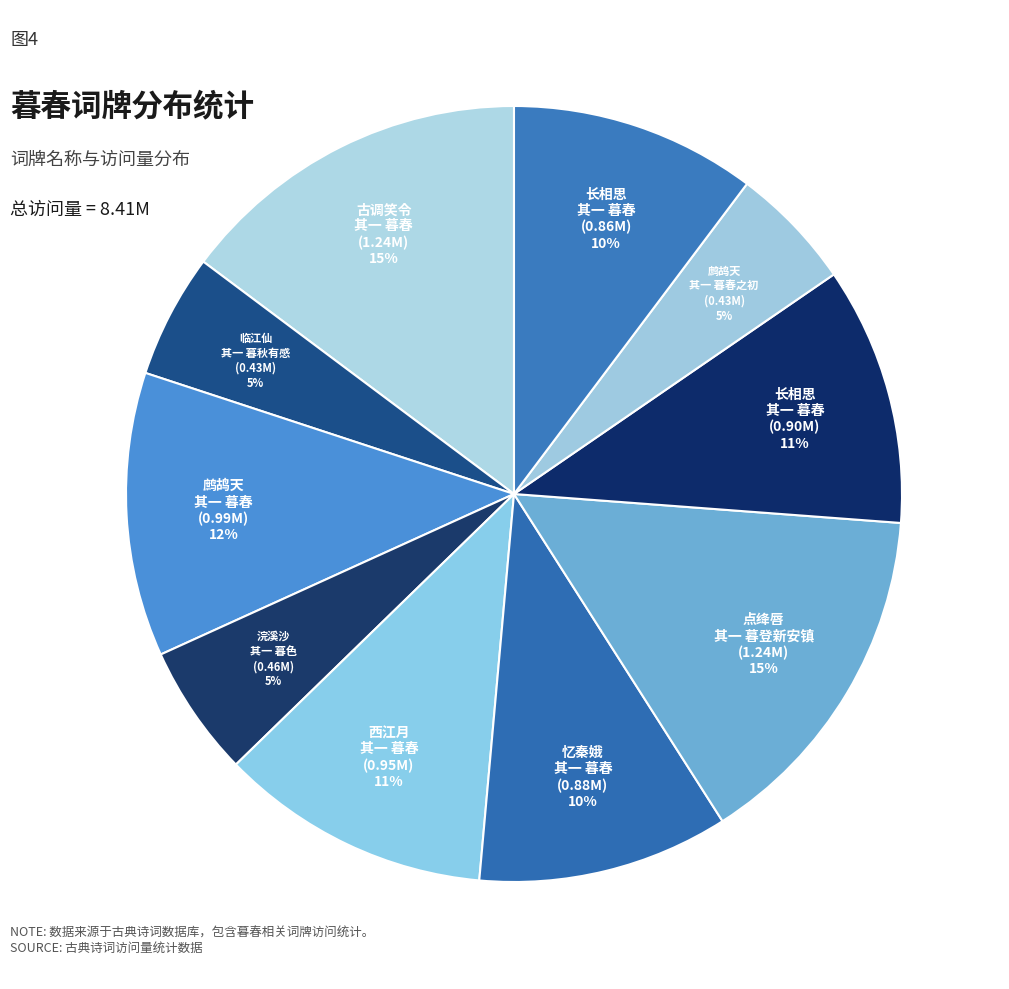

How many segments does this pie chart have?

10